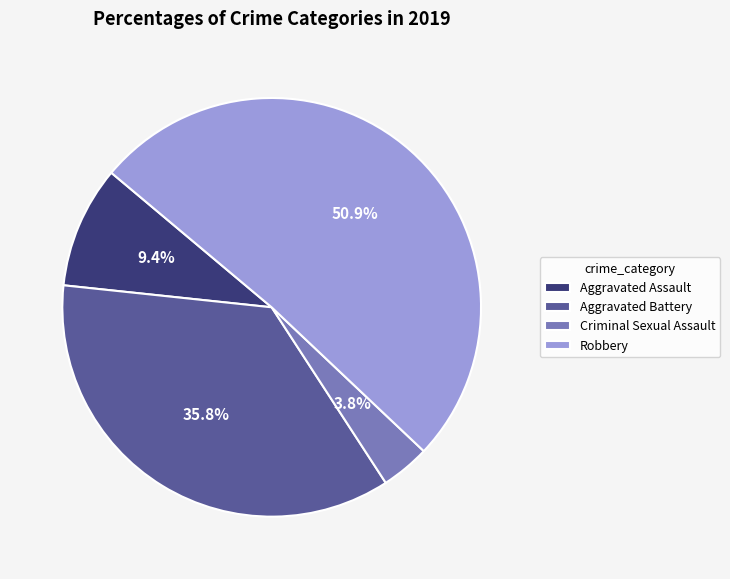

What percentage is the Aggravated Battery slice, to the nearest percent?

36%